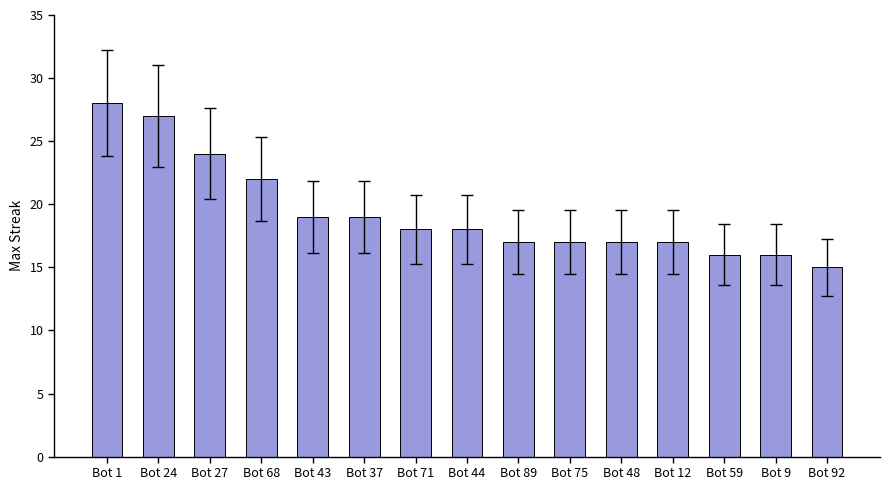

What is the change in value from Bot 44 to Bot 59?

-2